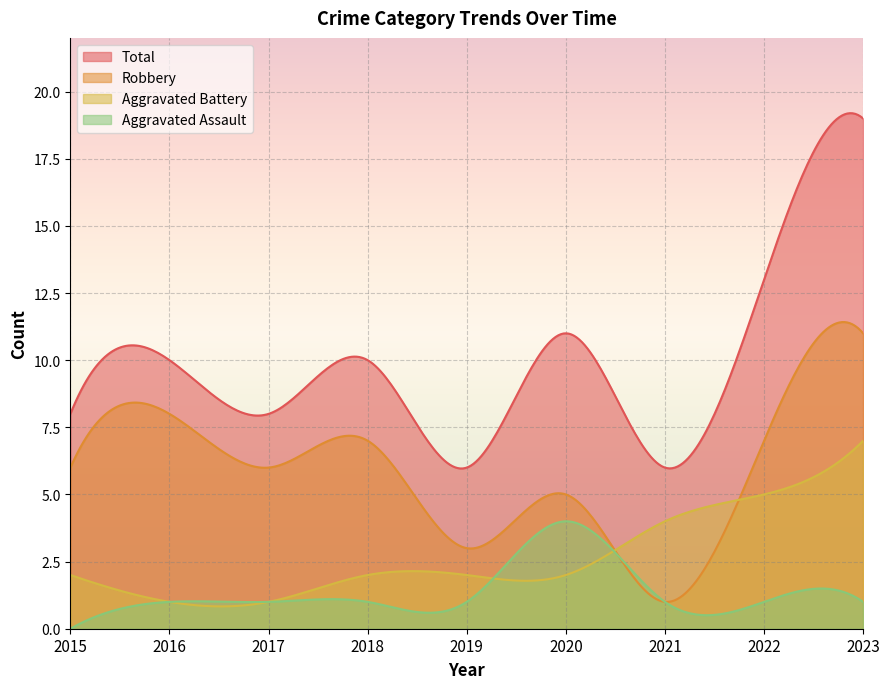

What is the sum of all Total values?

2948.6